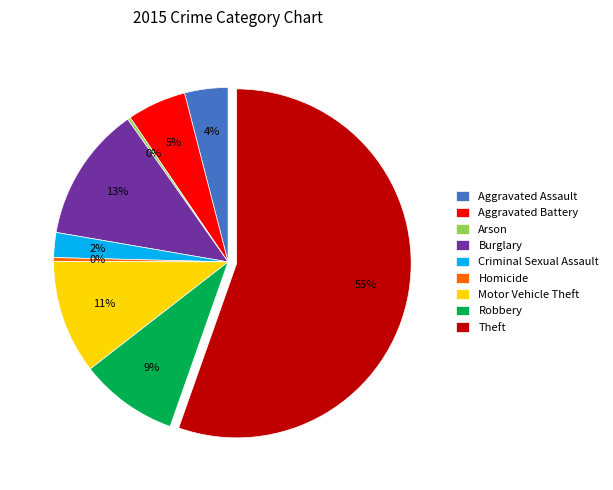

The Homicide slice represents 0% of the pie. True or false?

True